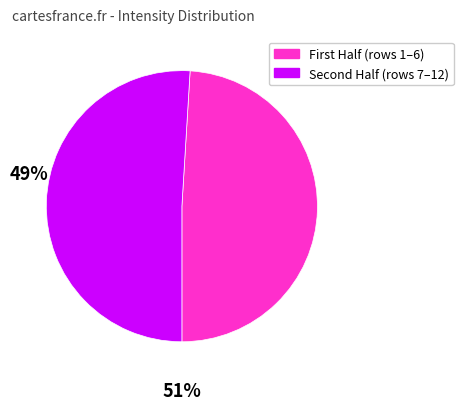

Does any single category account for the majority?

Yes